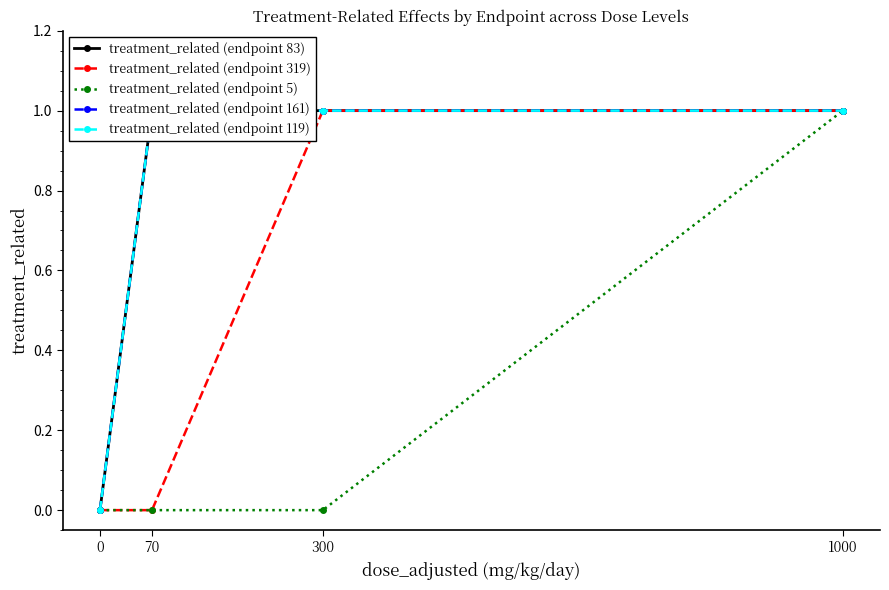

True or false: treatment_related (endpoint 83) and treatment_related (endpoint 5) cross at least once.

False